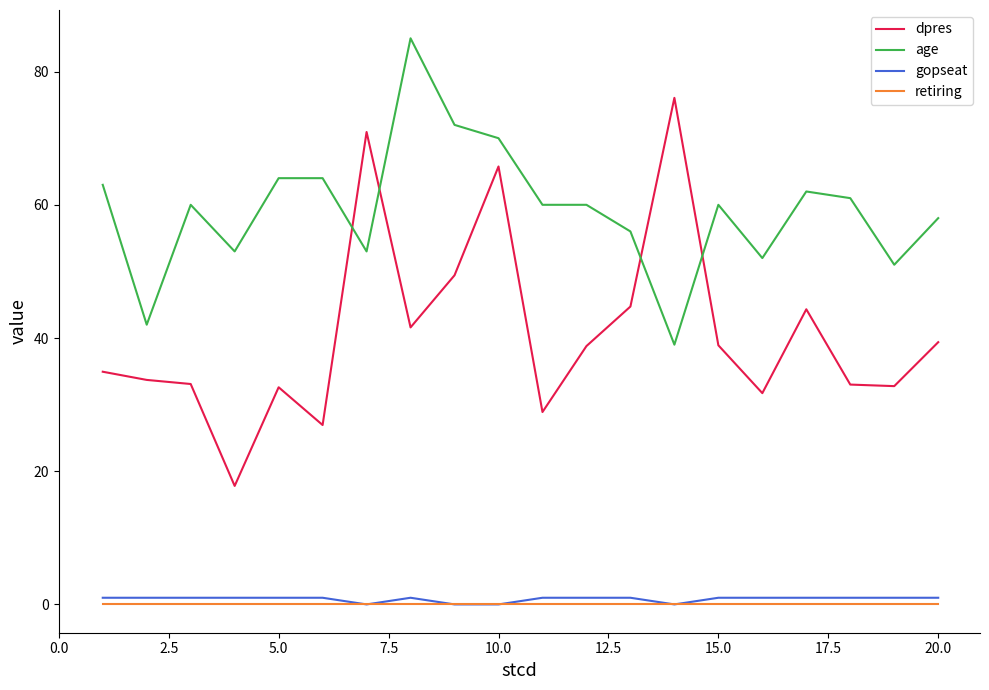

Is this an area chart (filled region under the line)?

No